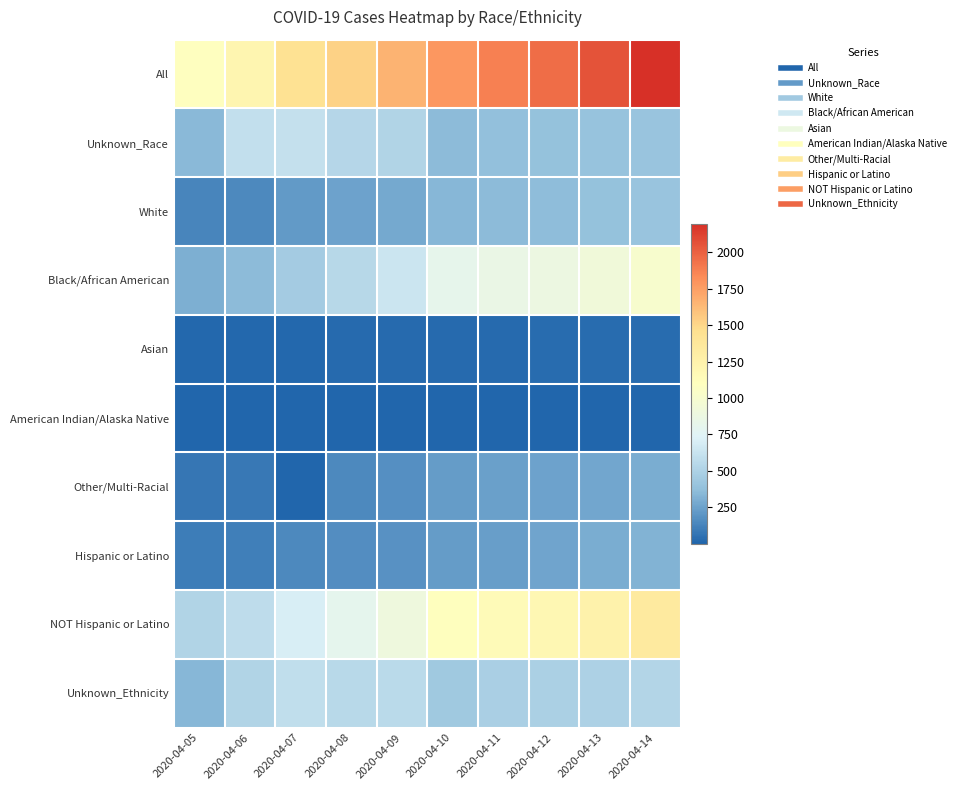

Count the number of data series in this chart.

10